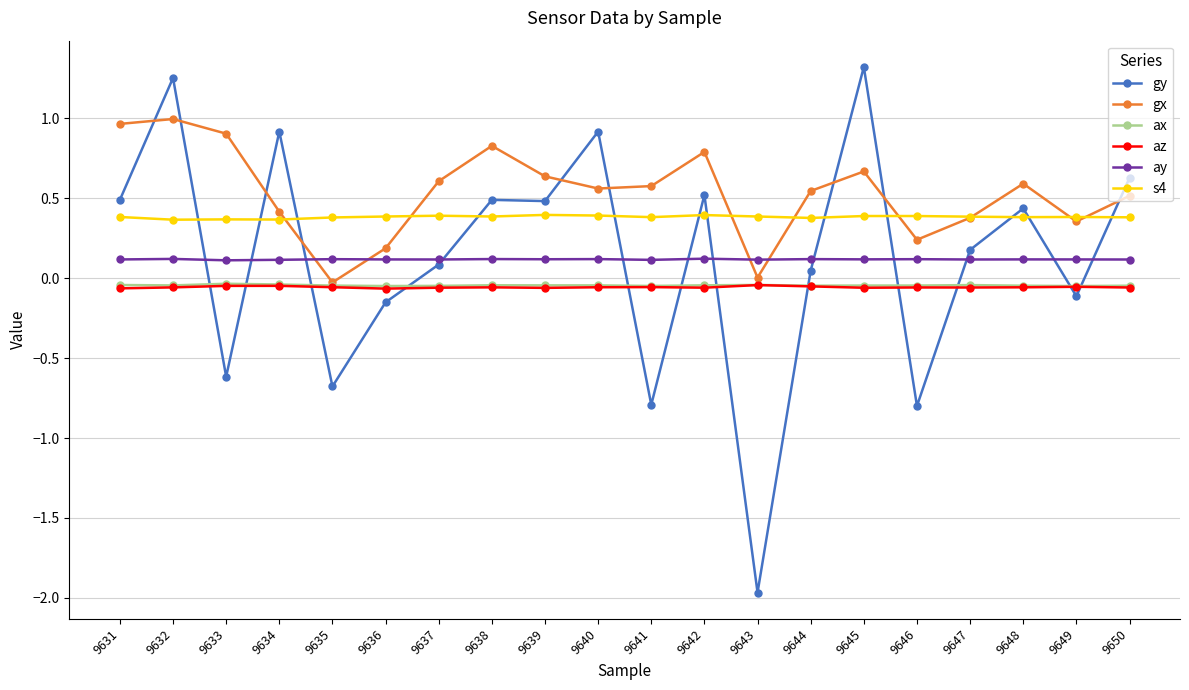

True or false: s4 and ay cross at least once.

False